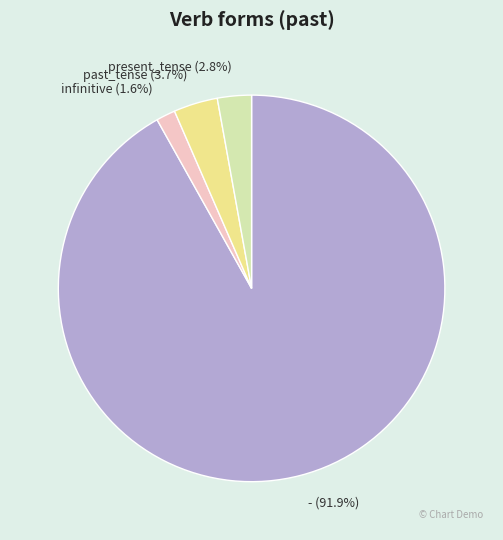

To the nearest percent, what is the combined percentage of - and past_tense?

96%